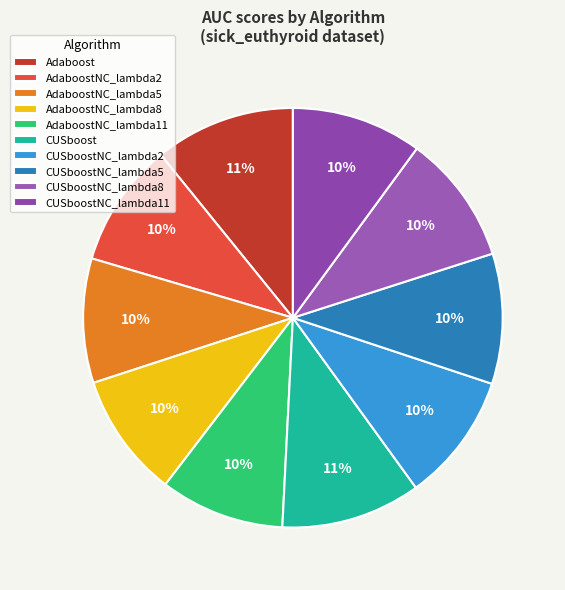

The AdaboostNC_lambda8 slice represents 10% of the pie. True or false?

True